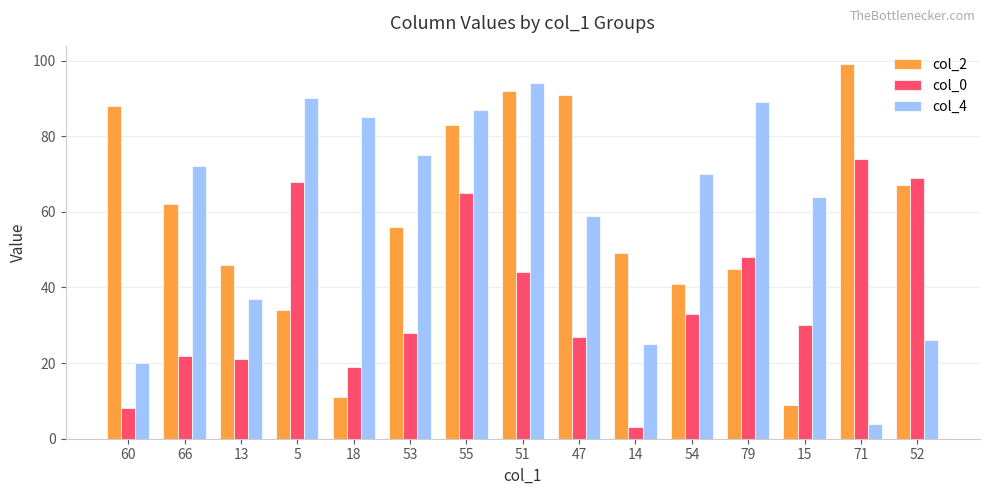

Count the number of data series in this chart.

3